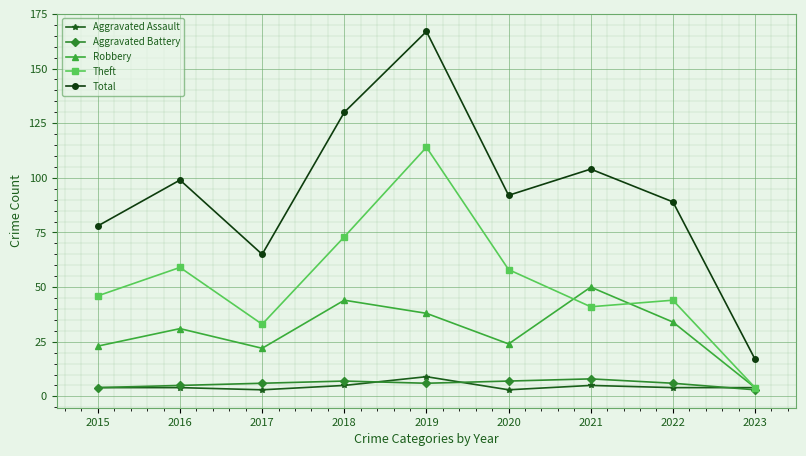

Reading left to right, what are all the values shown in this chart?

Aggravated Assault: 2015=4	2016=4	2017=3	2018=5	2019=9	2020=3	2021=5	2022=4	2023=4
Aggravated Battery: 2015=4	2016=5	2017=6	2018=7	2019=6	2020=7	2021=8	2022=6	2023=3
Robbery: 2015=23	2016=31	2017=22	2018=44	2019=38	2020=24	2021=50	2022=34	2023=4
Theft: 2015=46	2016=59	2017=33	2018=73	2019=114	2020=58	2021=41	2022=44	2023=4
Total: 2015=78	2016=99	2017=65	2018=130	2019=167	2020=92	2021=104	2022=89	2023=17